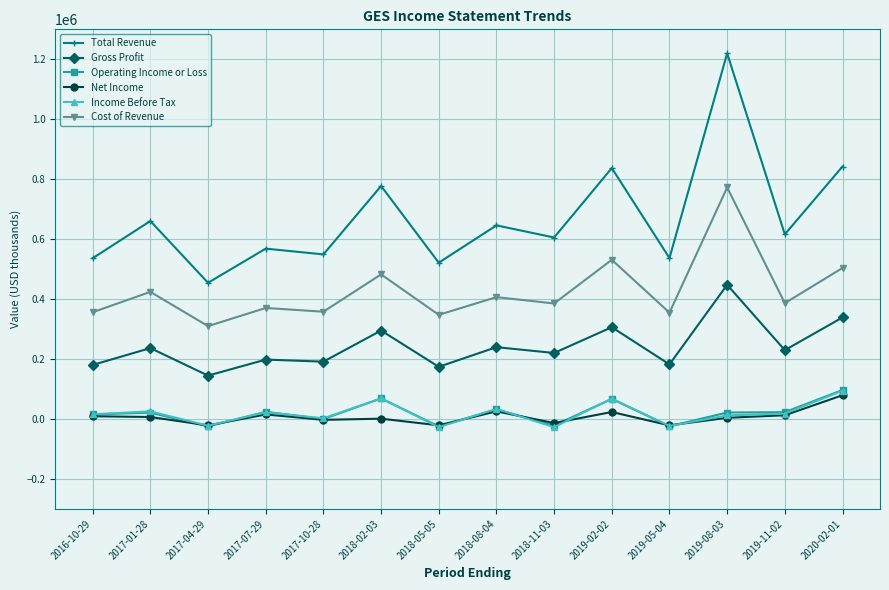

True or false: Gross Profit and Income Before Tax cross at least once.

False